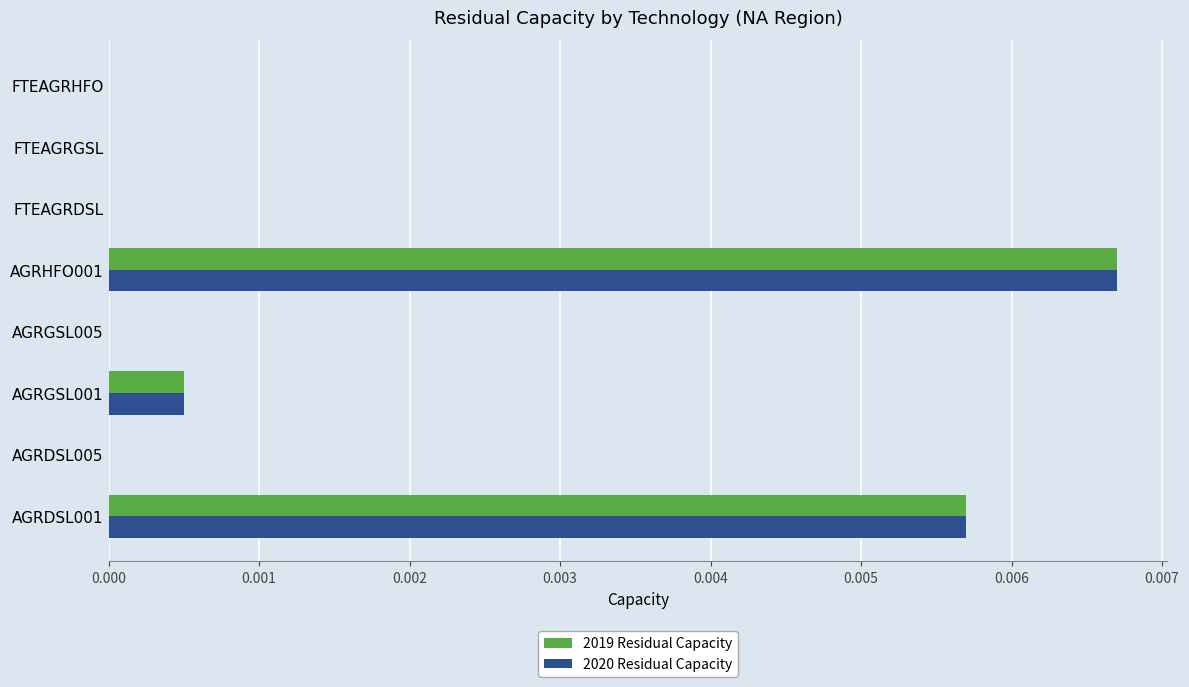

At which category is the sum across all series the highest?

AGRHFO001